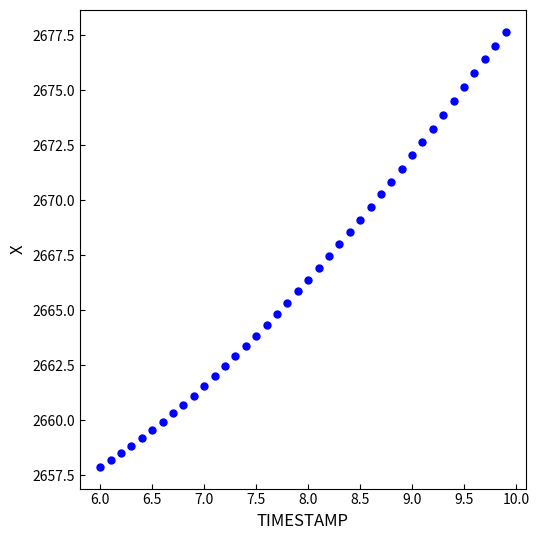

What is the range of Y values (max minus min)?

19.8